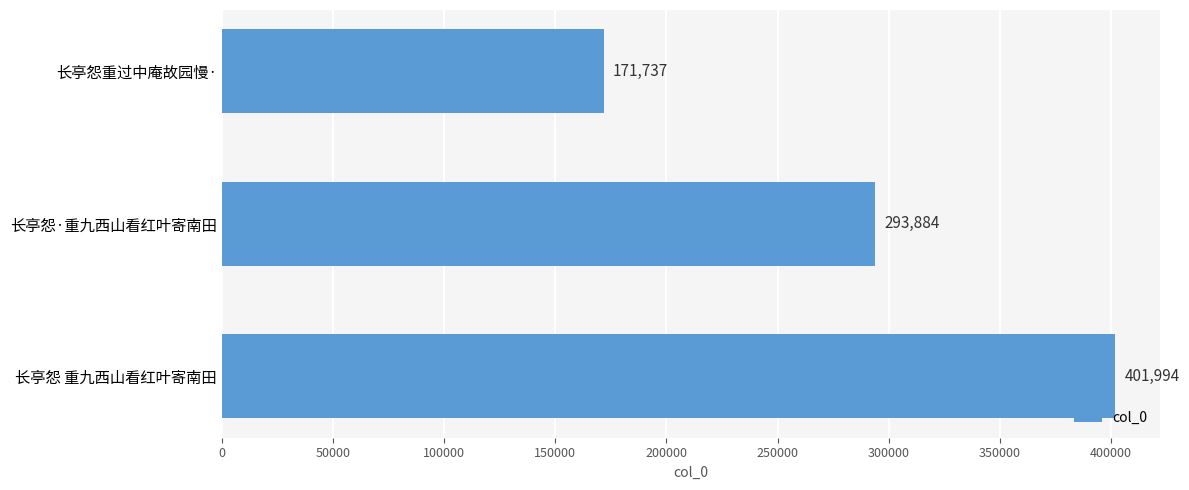

Reading top to bottom, extract all data points from this chart.

长亭怨重过中庵故园慢·=171737	长亭怨·重九西山看红叶寄南田=293884	长亭怨 重九西山看红叶寄南田=401994